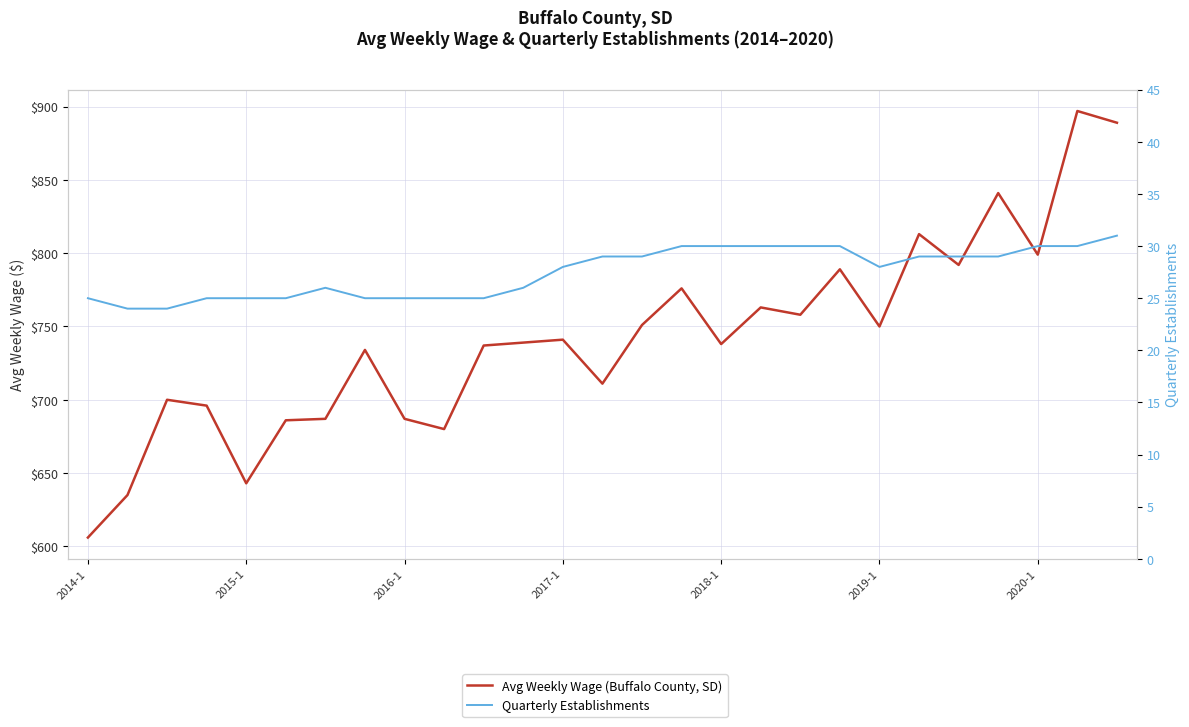

True or false: Quarterly Establishments and Avg Weekly Wage (Buffalo County, SD) intersect in this chart.

False